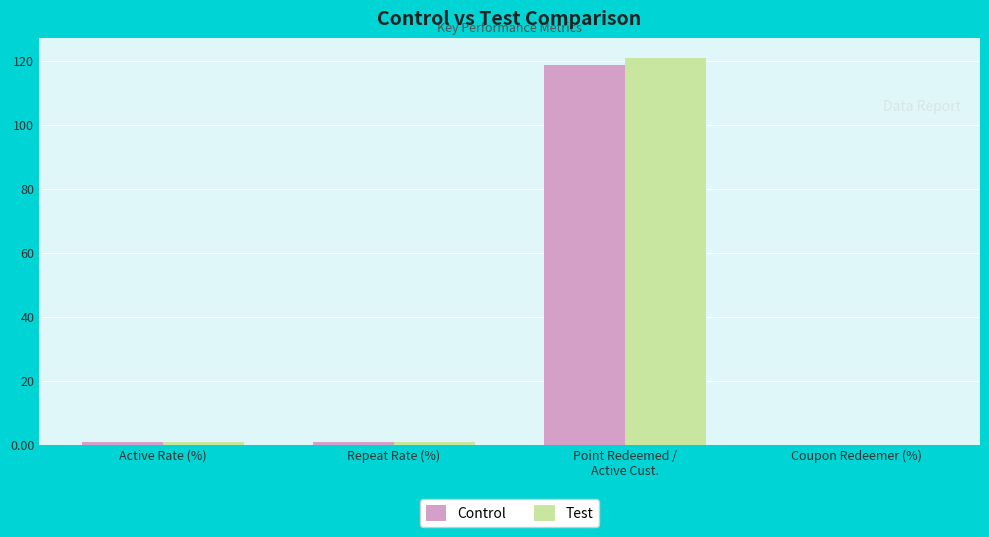

The Test series shows 0.0 at Coupon Redeemer (%). True or false?

True